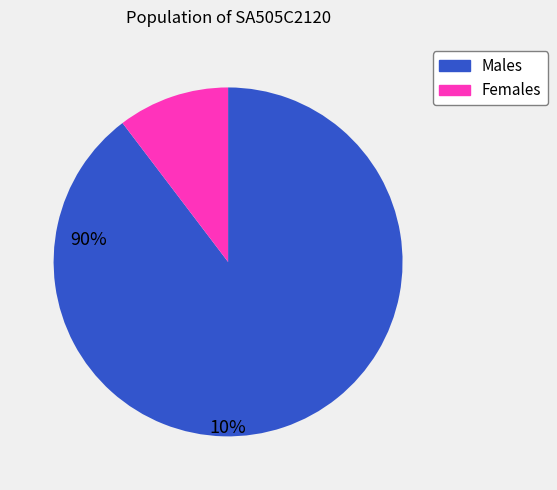

Is there any slice that represents more than half of the pie?

Yes